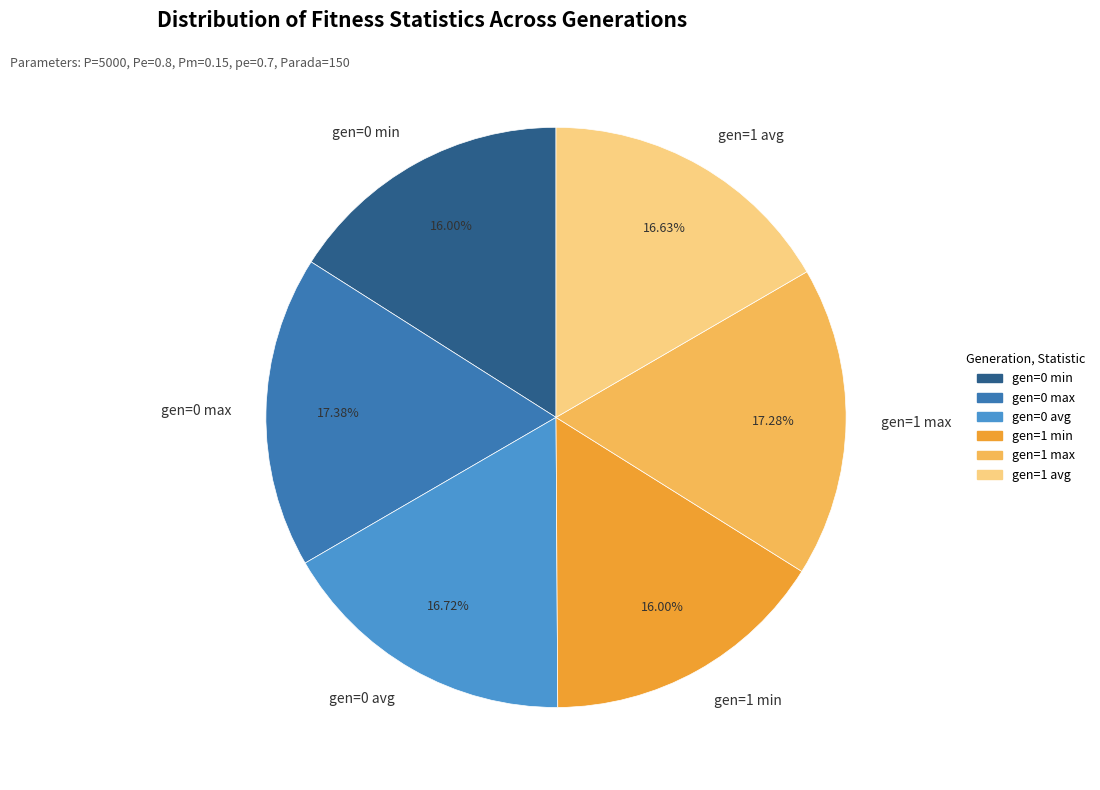

How many segments does this pie chart have?

6